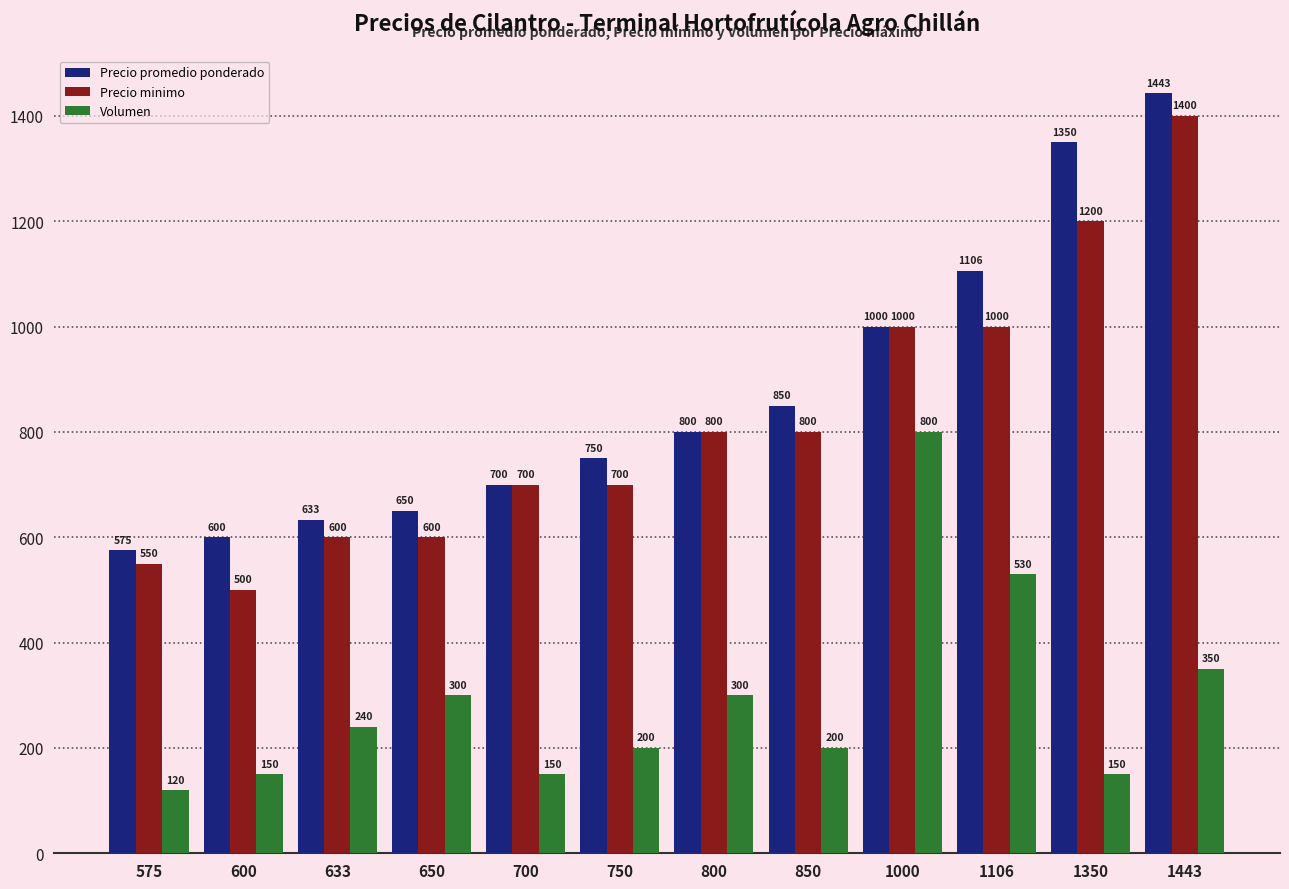

At 750, list the series in order from largest to smallest.

Precio promedio ponderado, Precio minimo, Volumen